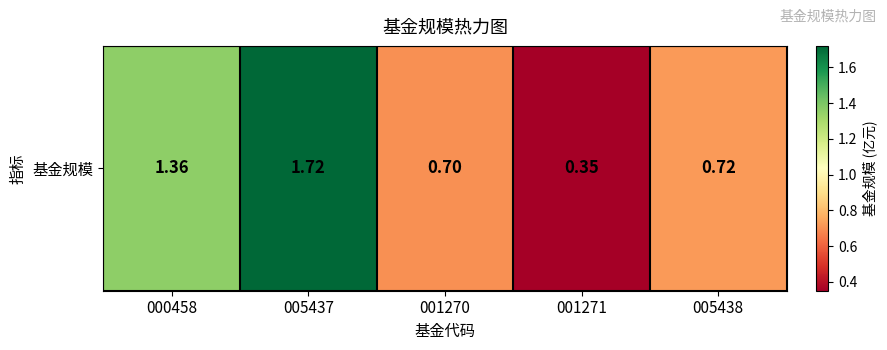

At which label is the value closest to 1?

005438